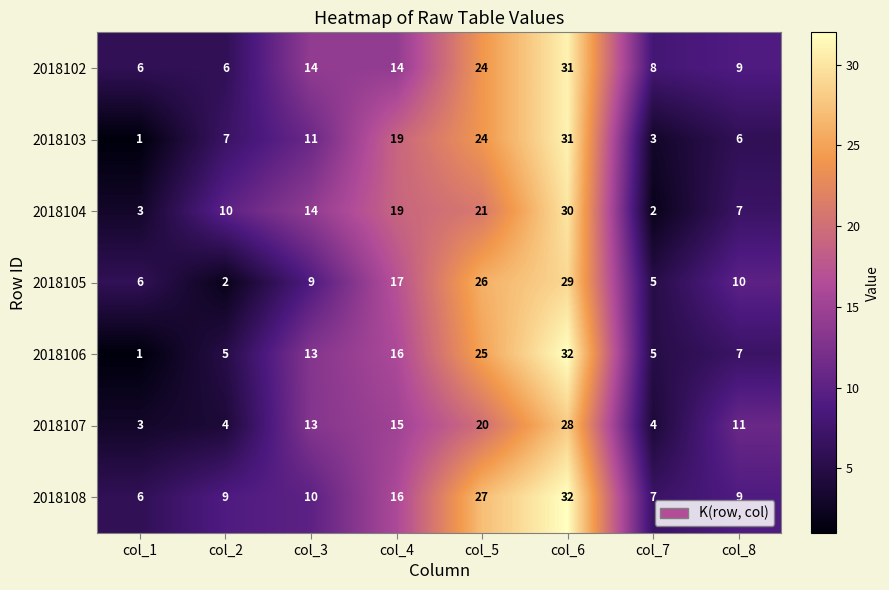

What is the difference between the maximum and second lowest values in the 2018106 series?

27